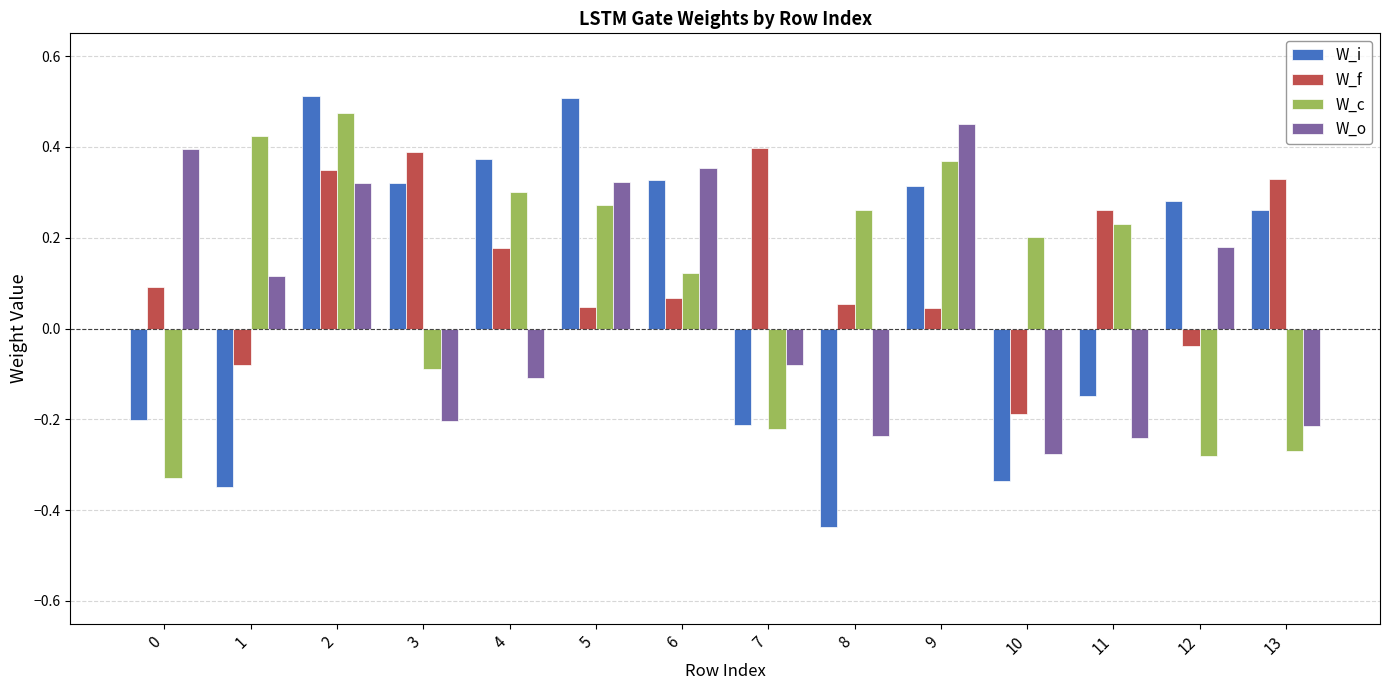

At how many categories does at least one series exceed 0?

14